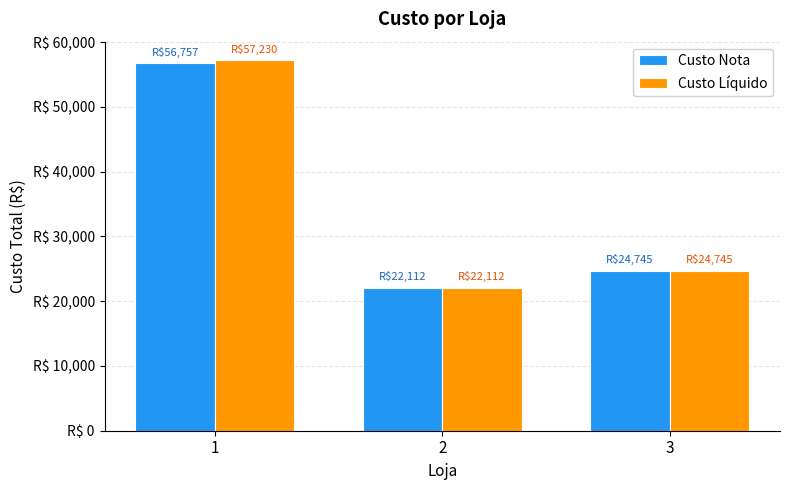

Are the bars grouped side by side (vs. stacked)?

Yes